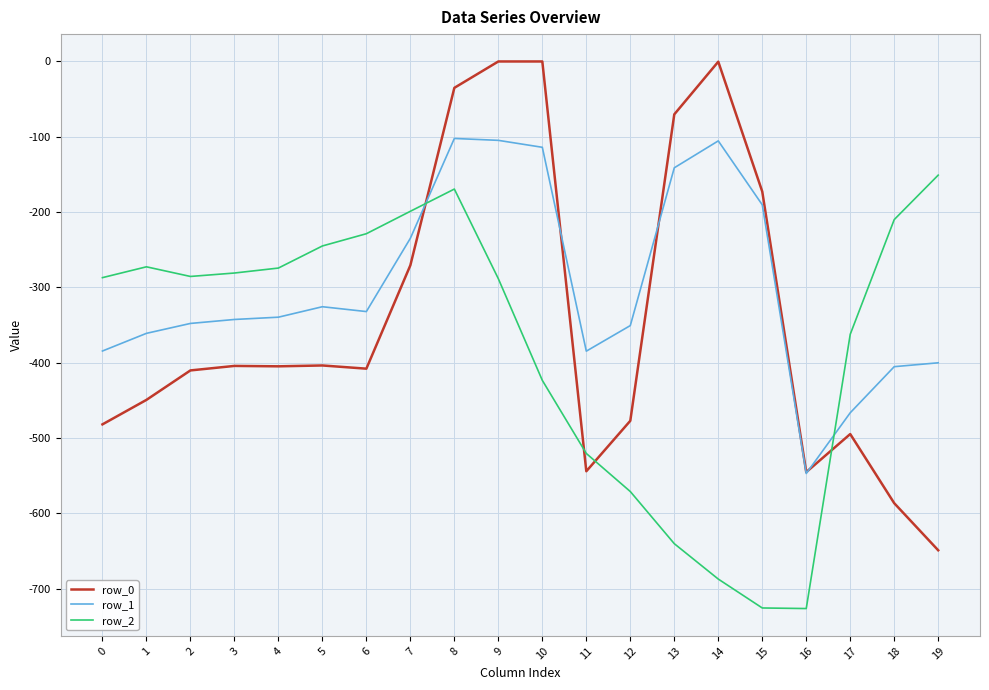

True or false: row_0 has a value of -1004.5 at 18.

False